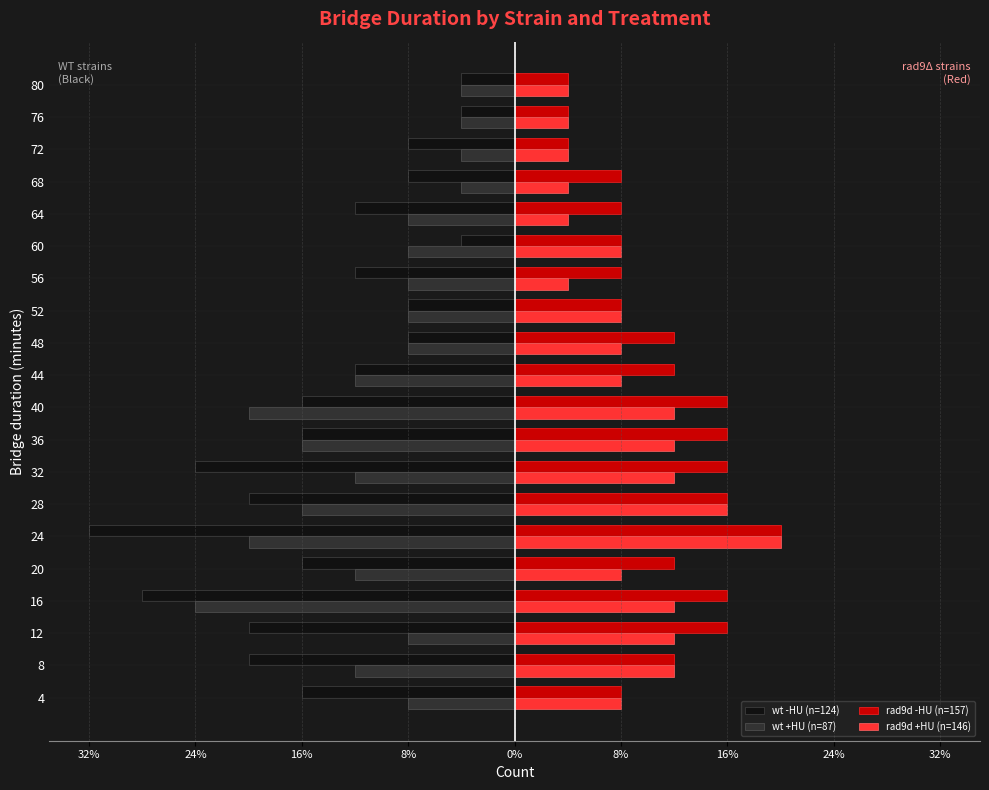

What are all the series names shown in the legend?

wt -HU (n=124), wt +HU (n=87), rad9d -HU (n=157), rad9d +HU (n=146)